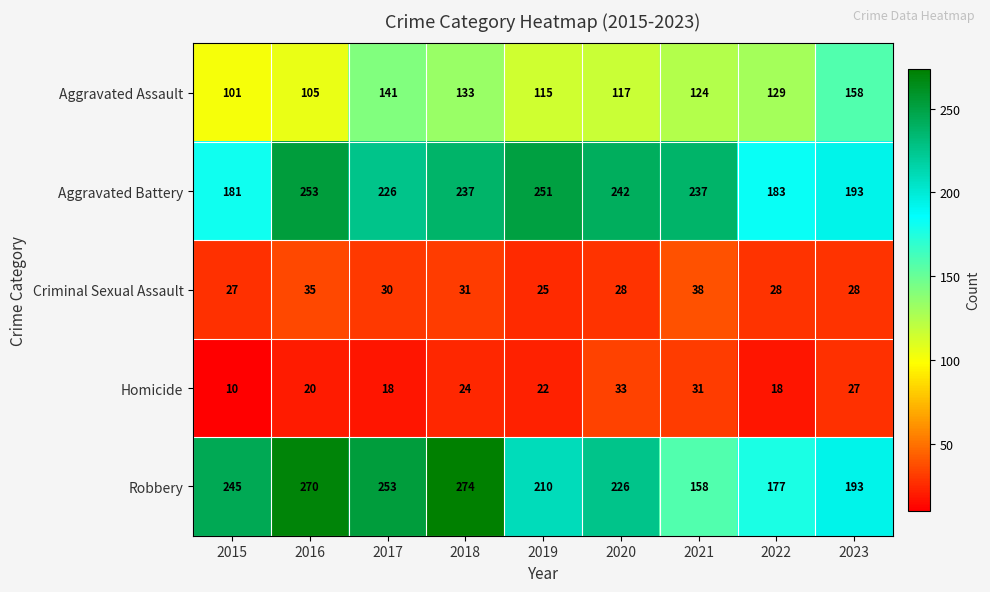

Read the Criminal Sexual Assault value at 2016, to the nearest 10.

40